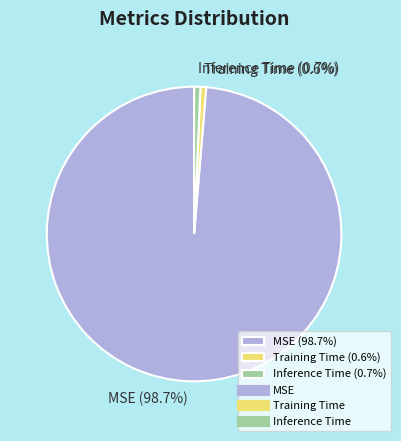

What portion of the pie excludes Training Time (0.6%)?

99.4%